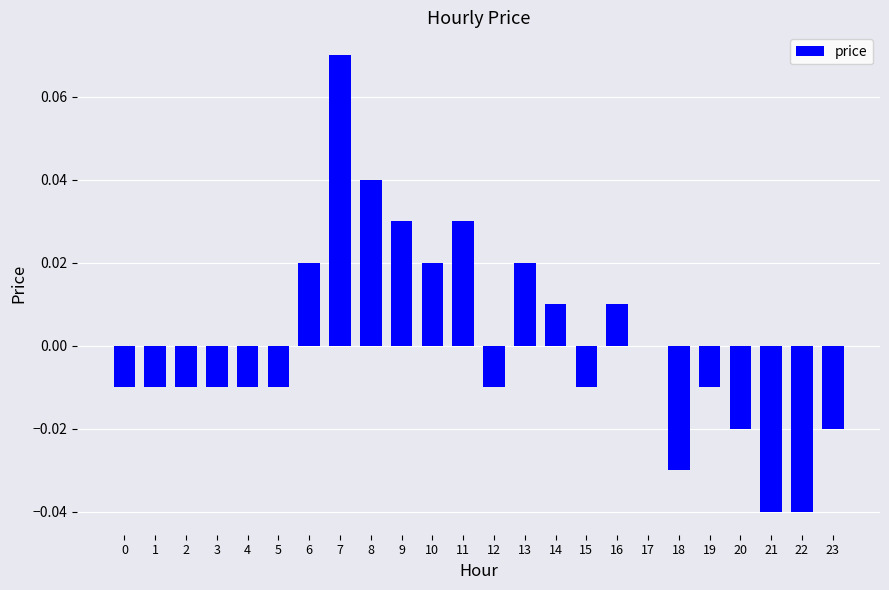

Which has a higher value, 14 or 15?

14